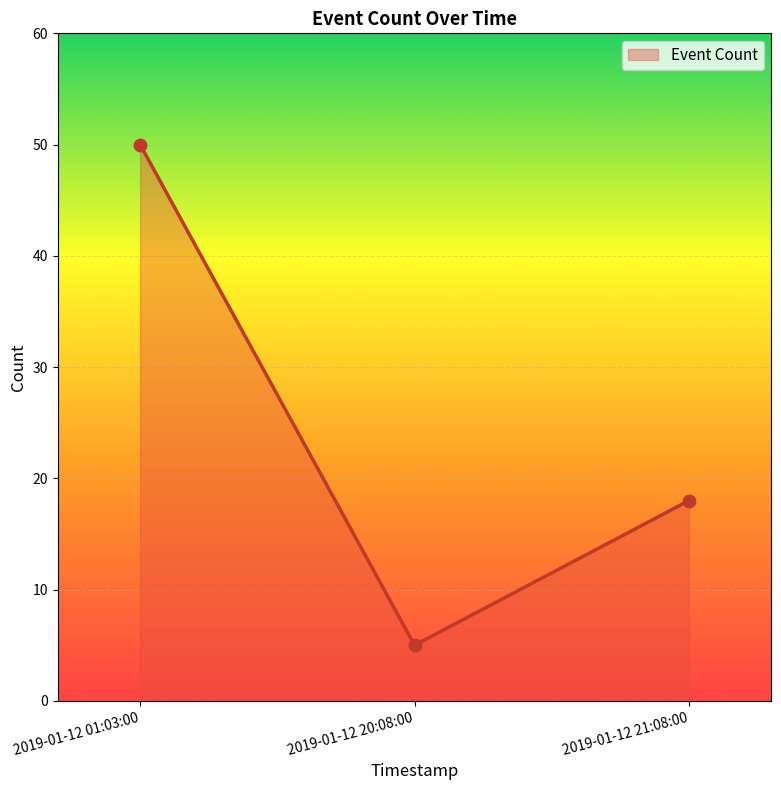

Which has a higher value, 2019-01-12 20:08:00 or 2019-01-12 01:03:00?

2019-01-12 01:03:00